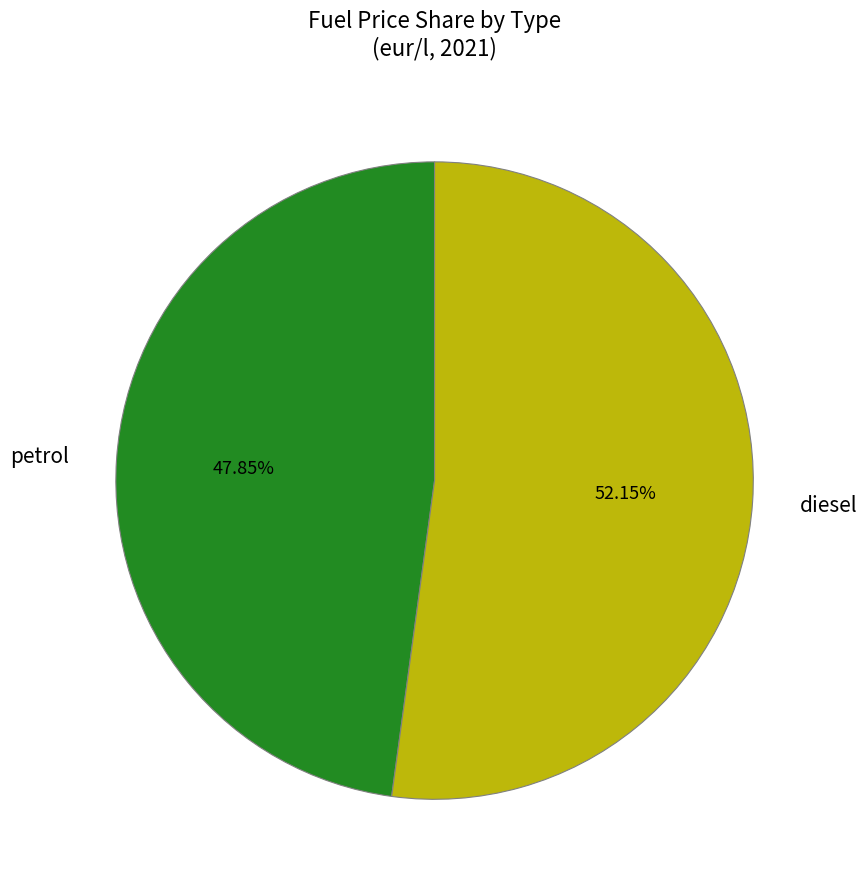

Does any single category account for the majority?

Yes